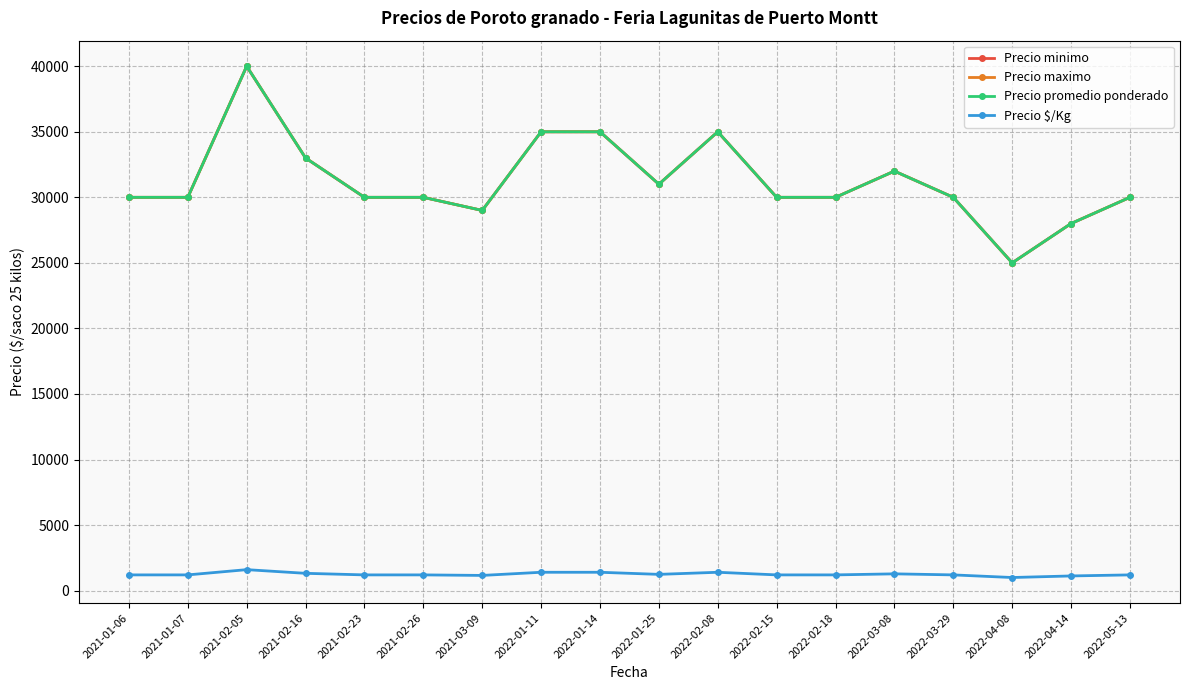

True or false: Precio minimo has more than 0 interior local peaks.

True